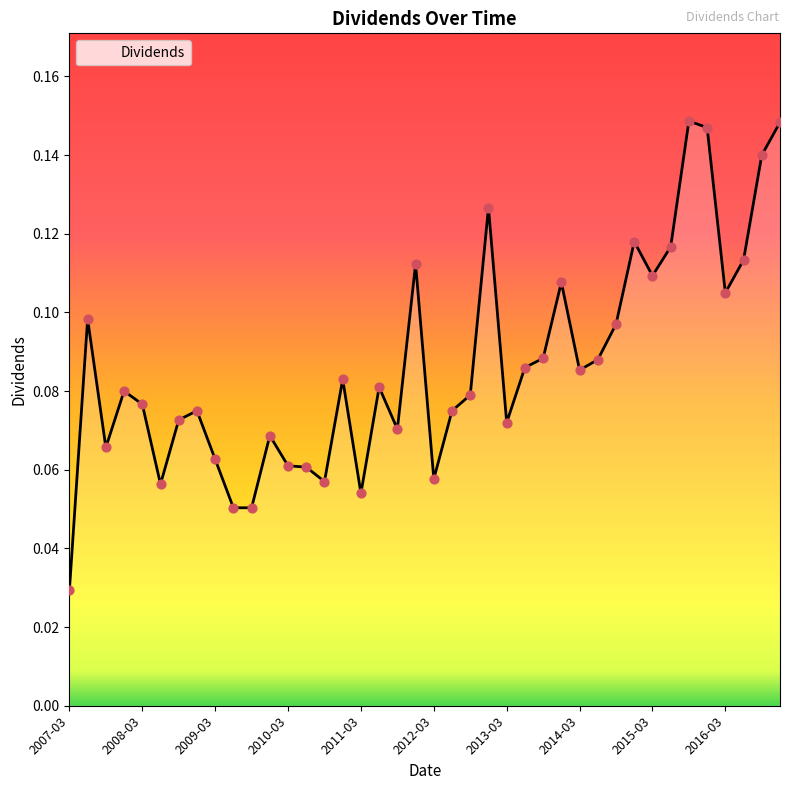

How many lines are shown in the chart?

1